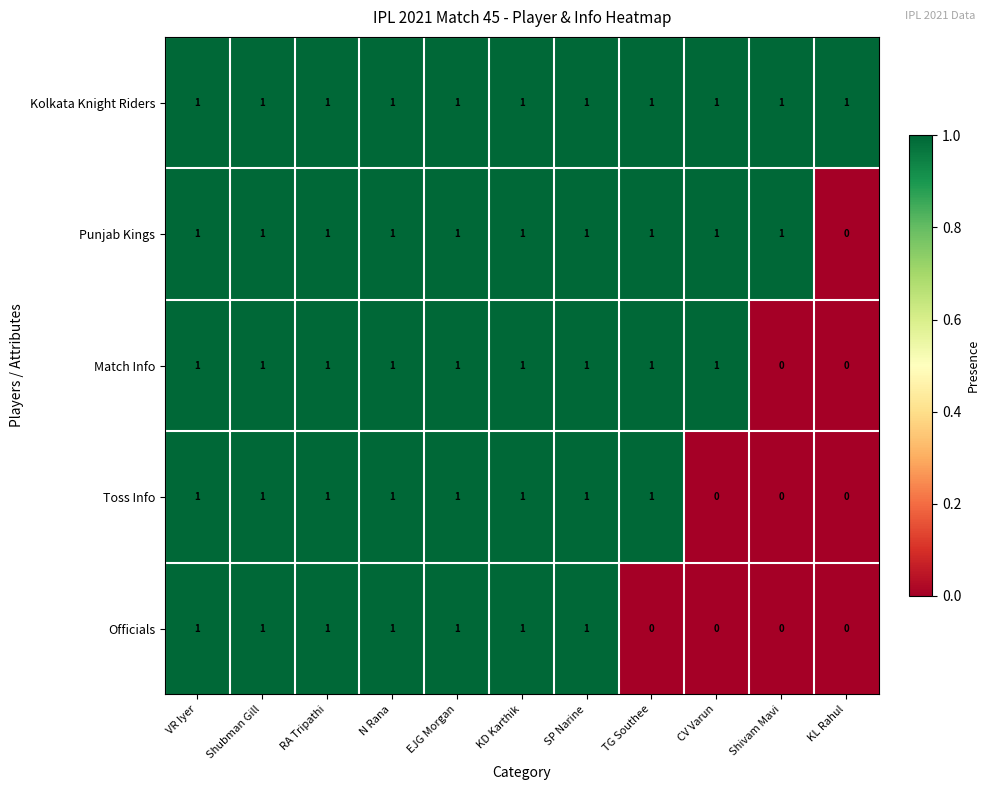

True or false: Match Info has a value of 0 at Shivam Mavi.

True